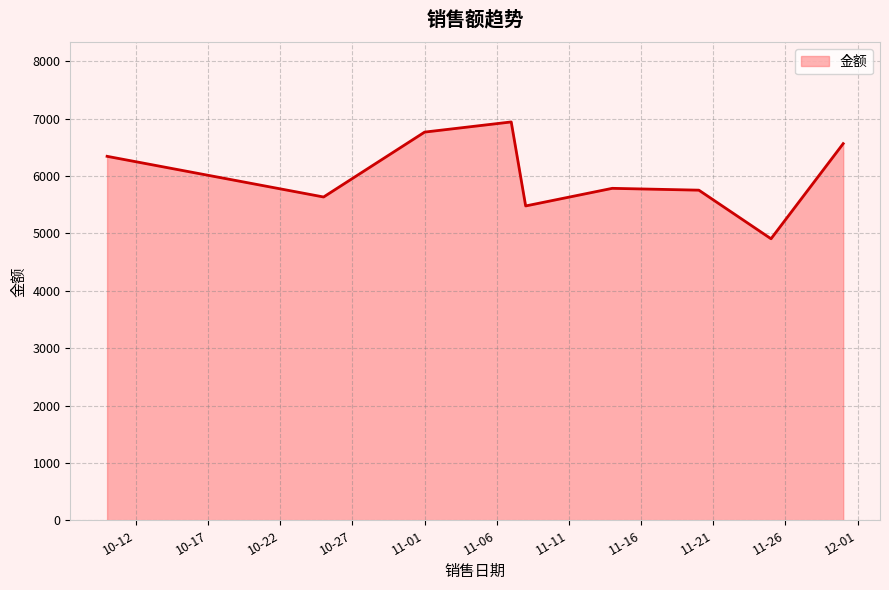

What is the smallest value displayed?

4906